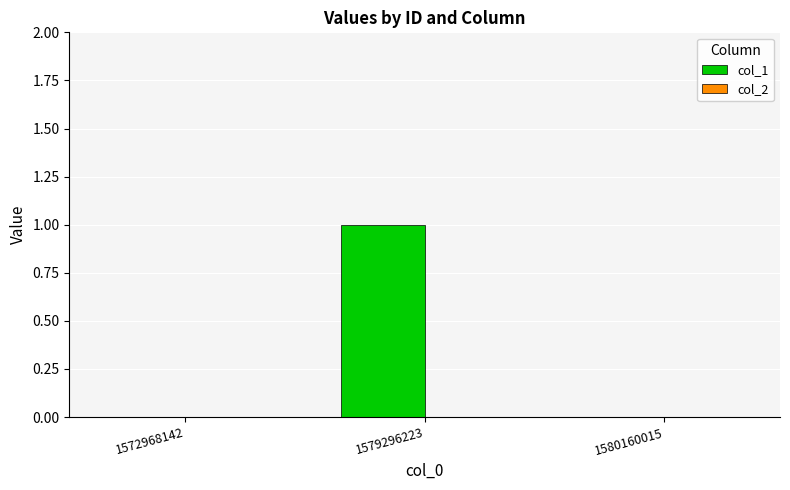

True or false: the data shows 0 at 1580160015.

True